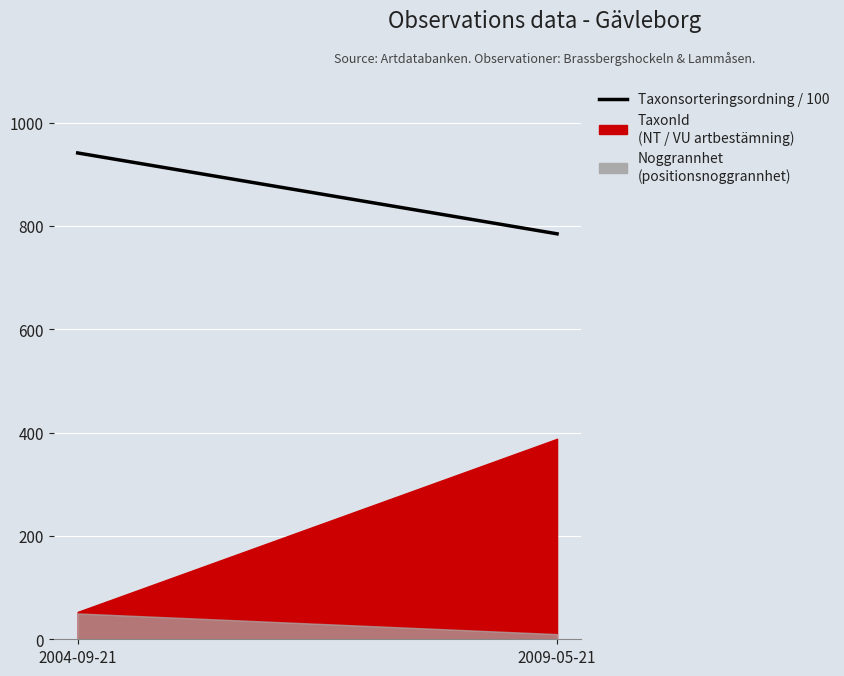

How many data points are above 941?

1